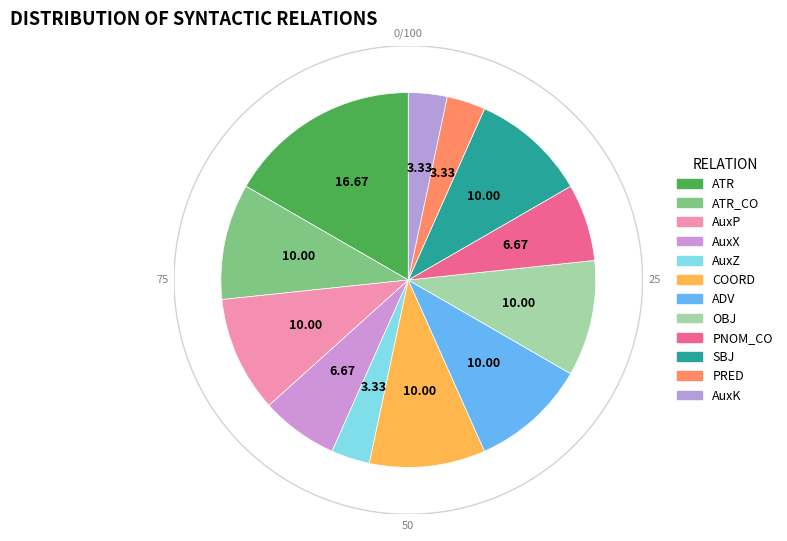

What percentage is the AuxP slice, to the nearest percent?

10%